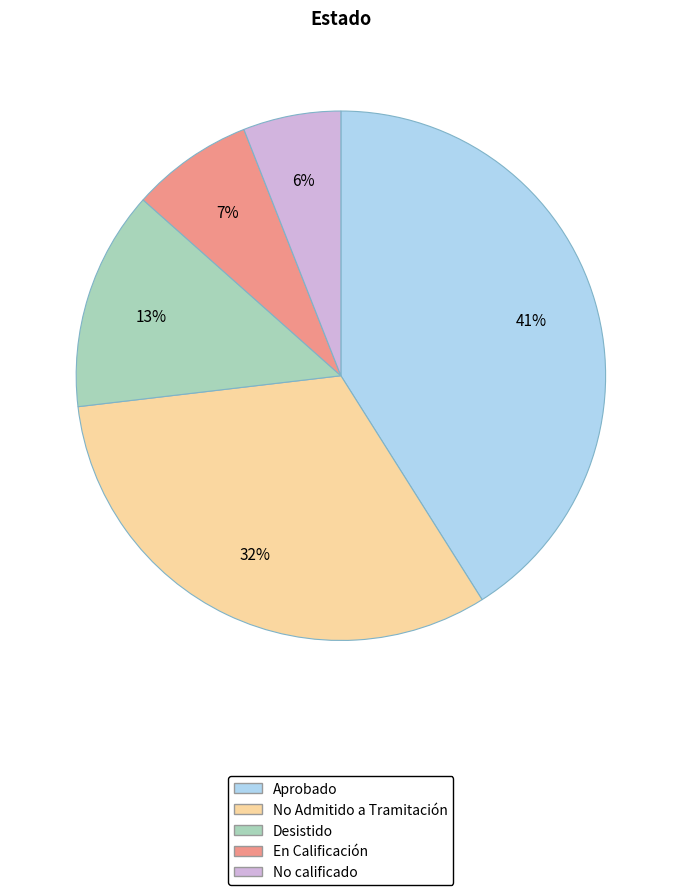

Does any single category account for the majority?

No